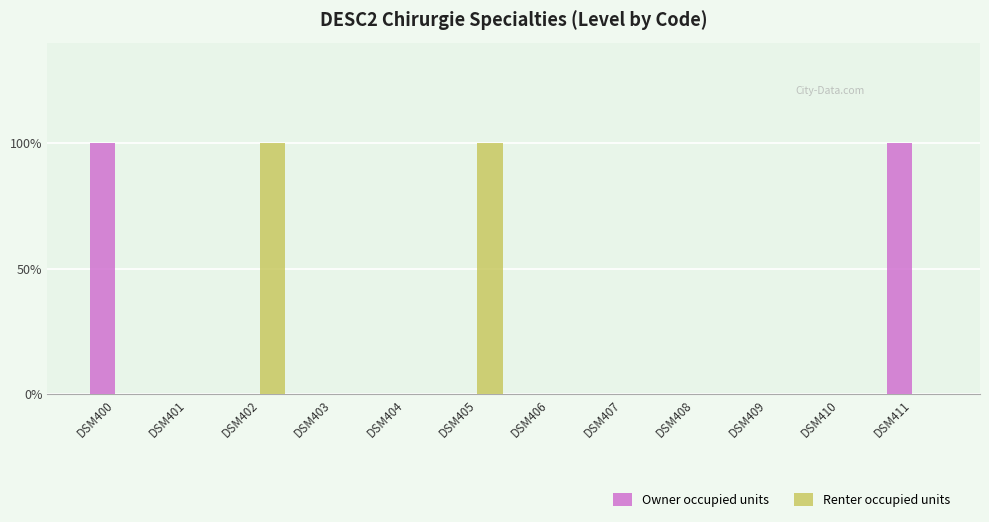

What are all the series names shown in the legend?

Owner occupied units, Renter occupied units